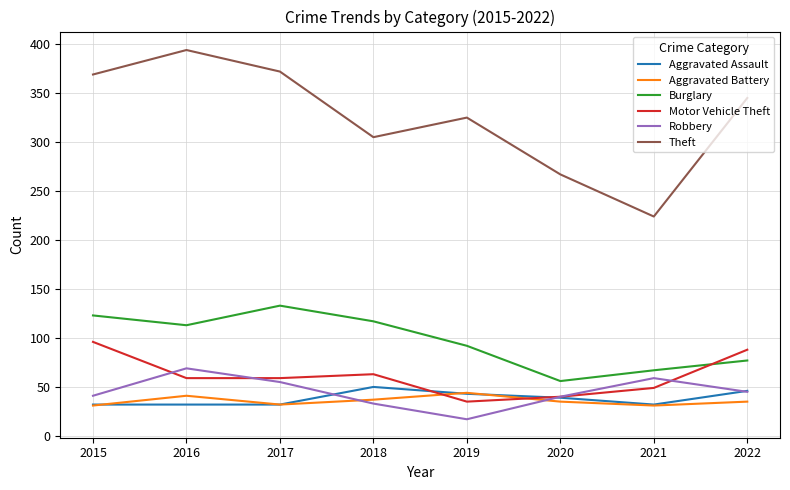

Which series has the largest total across all categories?

Theft